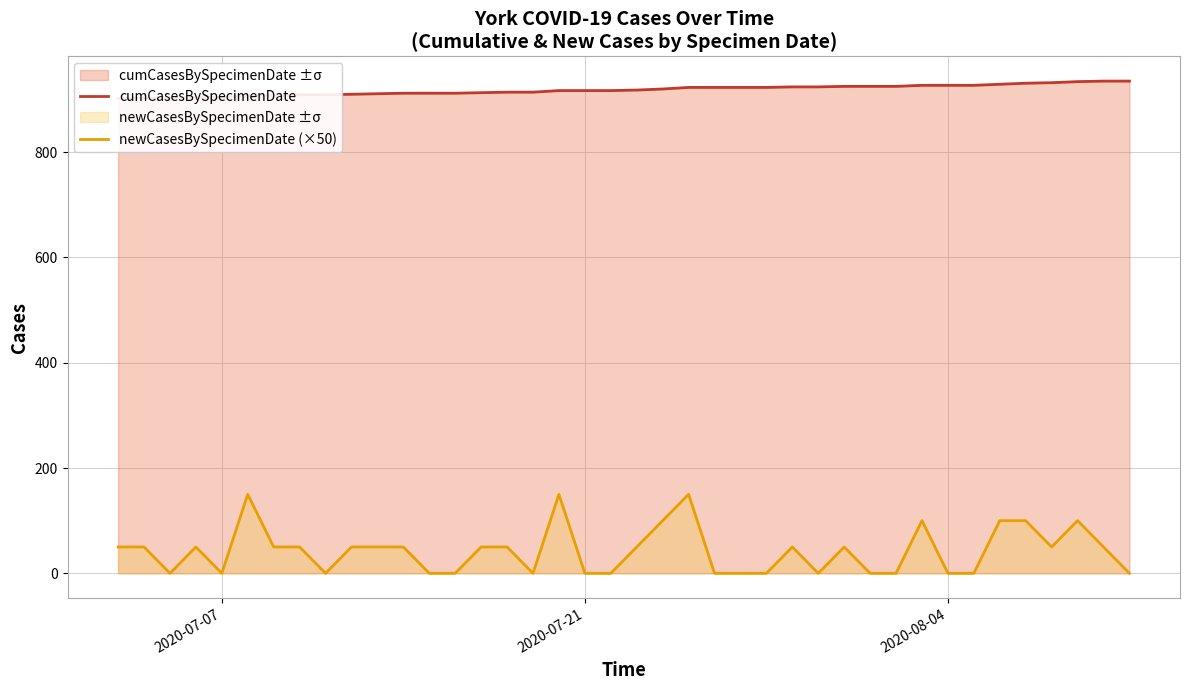

Does the chart display data point markers on the line(s)?

No